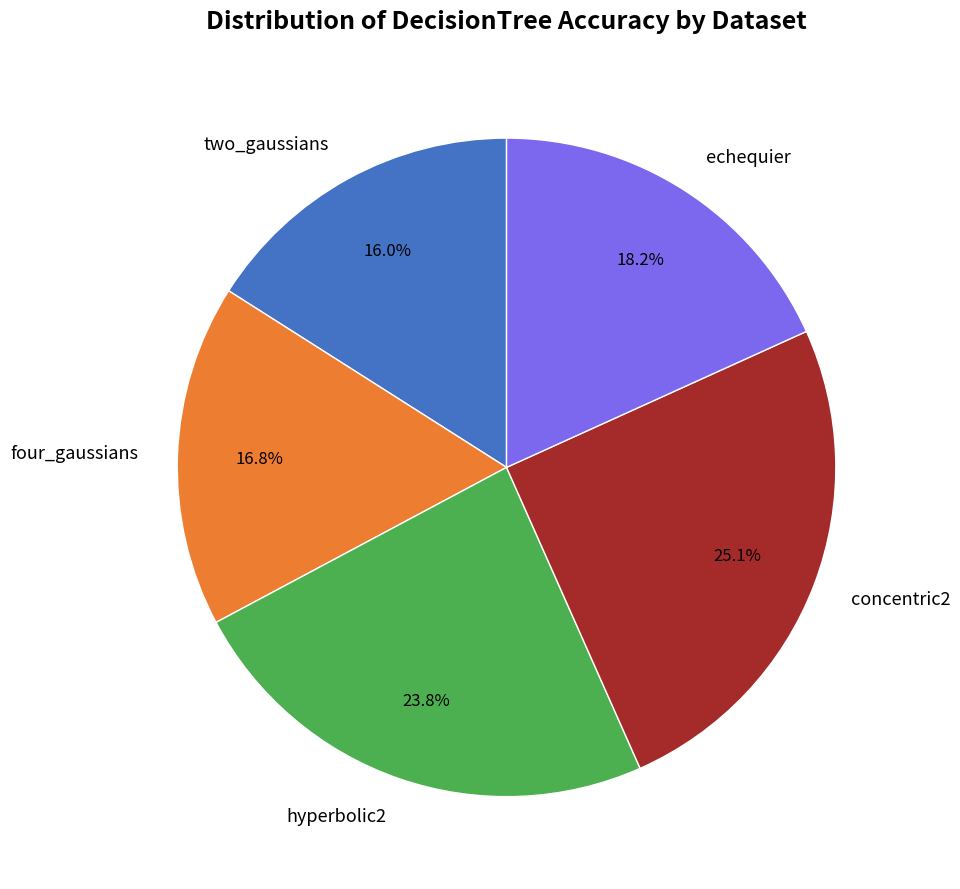

To the nearest percent, what is the difference between the largest and smallest slice percentages?

9%